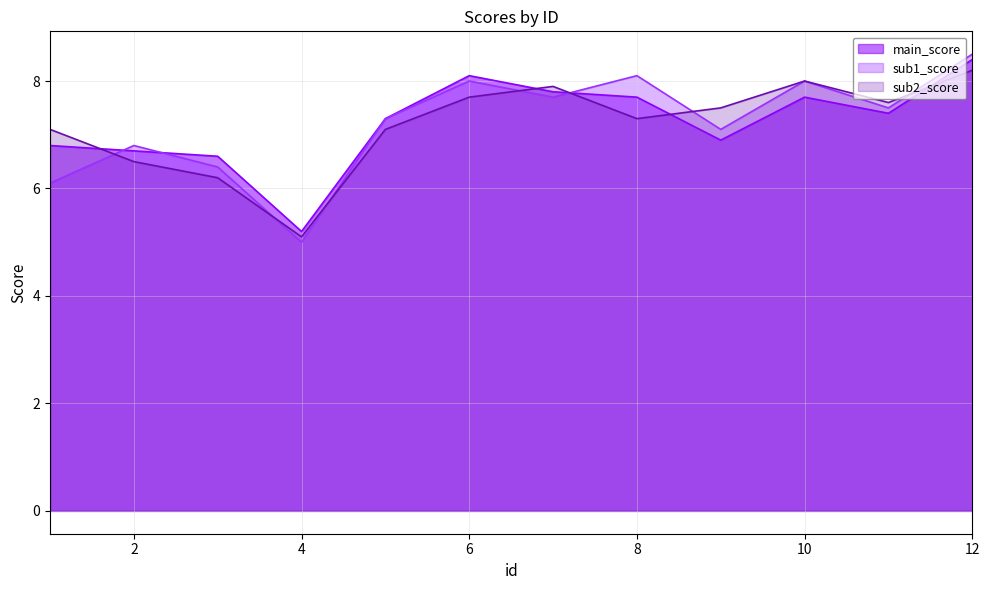

How many data points in main_score_line are less than 7?

5